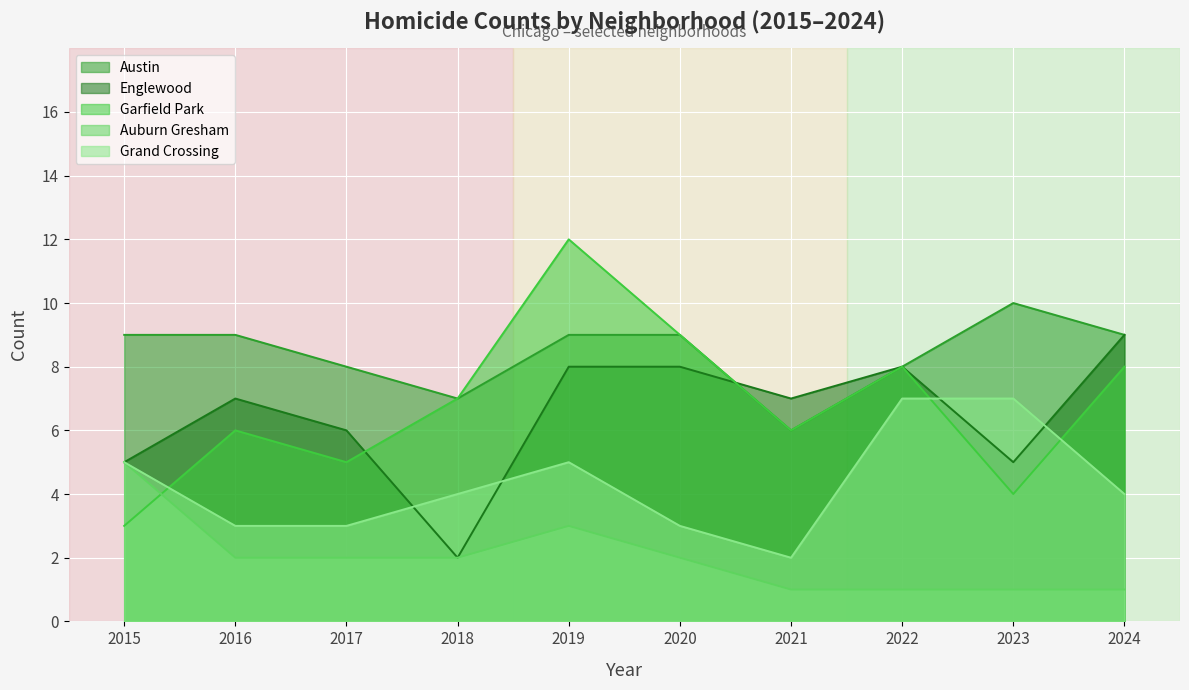

At which category is the sum across all series the highest?

2019